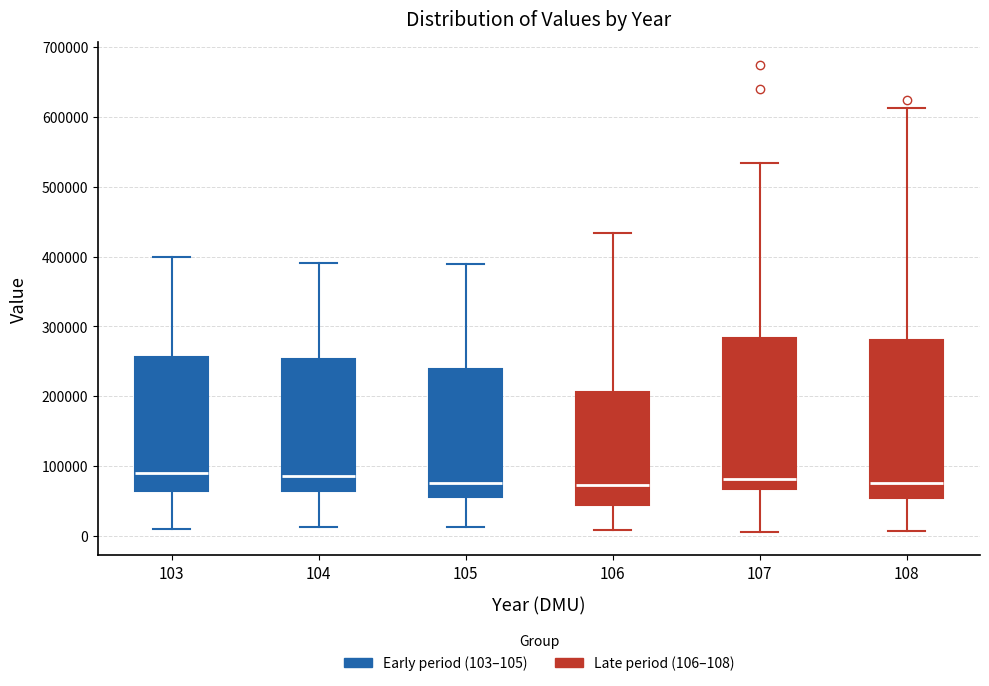

Where does the median line of the box at x = 103 sit on the y-axis? The values are not printed on the chart, so give them approximately, as read against the axis.

90000